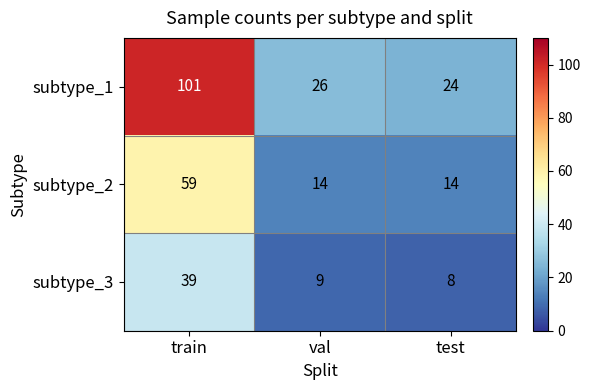

What is the sum of all subtype_2 values?

87